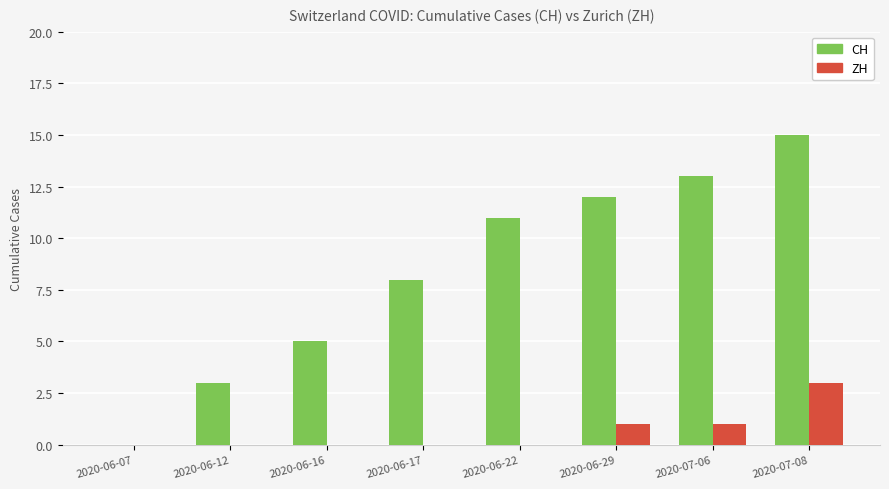

What is the highest value of the CH series?

15